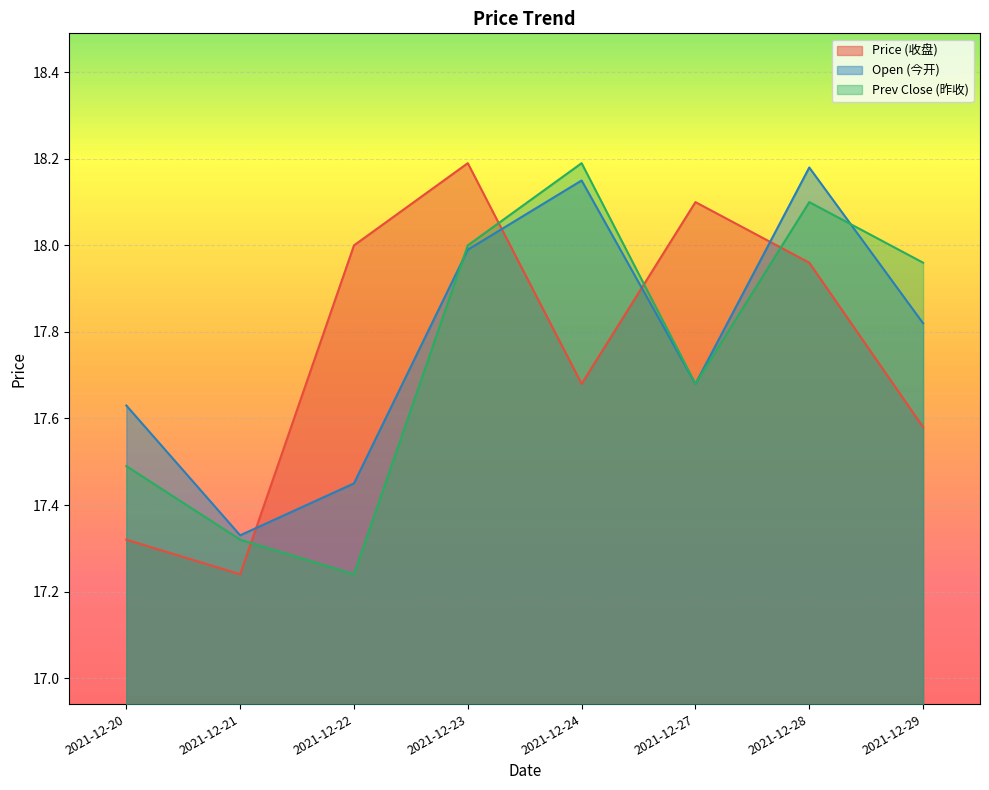

Which series has the widest spread of values?

price